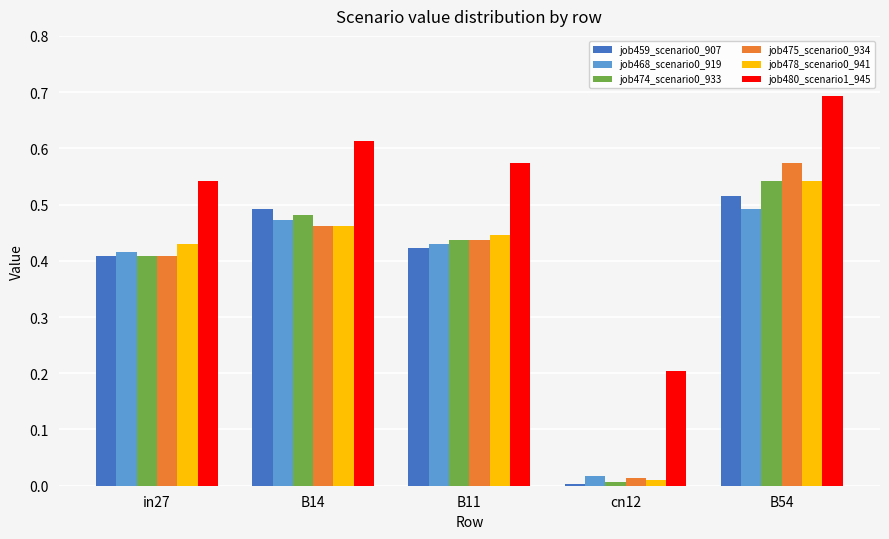

Is it true that job478_scenario0_941 equals 0.0 at cn12?

True